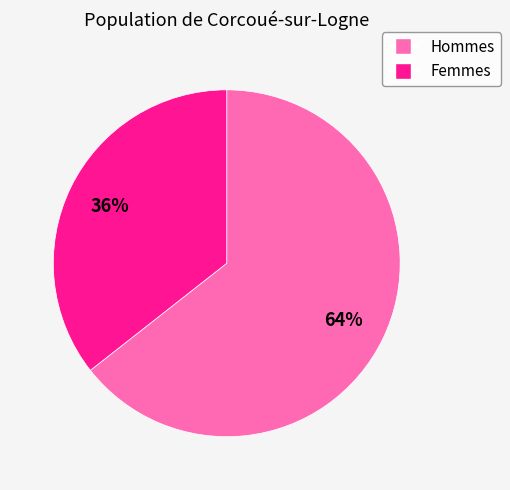

To the nearest percent, what percentage of the pie is Hommes?

64%